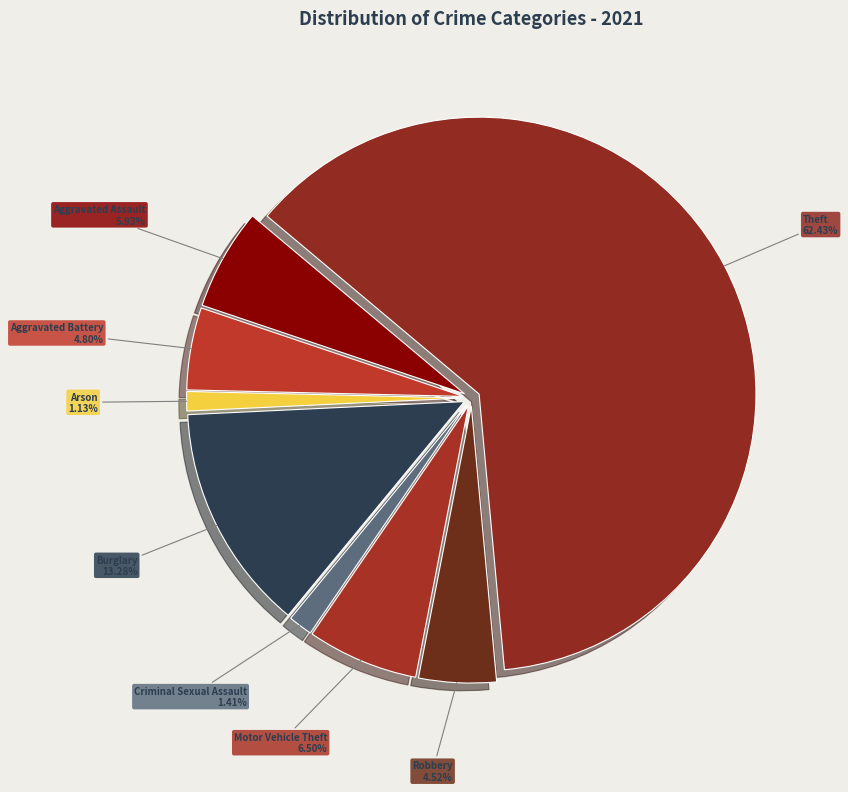

How many slices are in this pie chart?

8